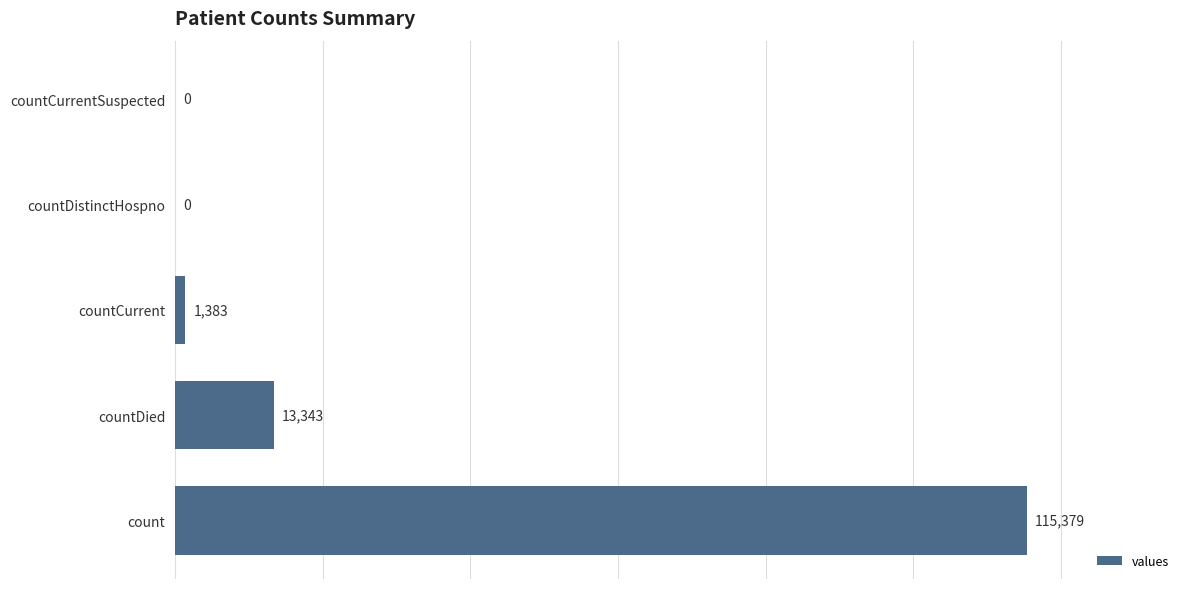

The value at count is 115379. True or false?

True